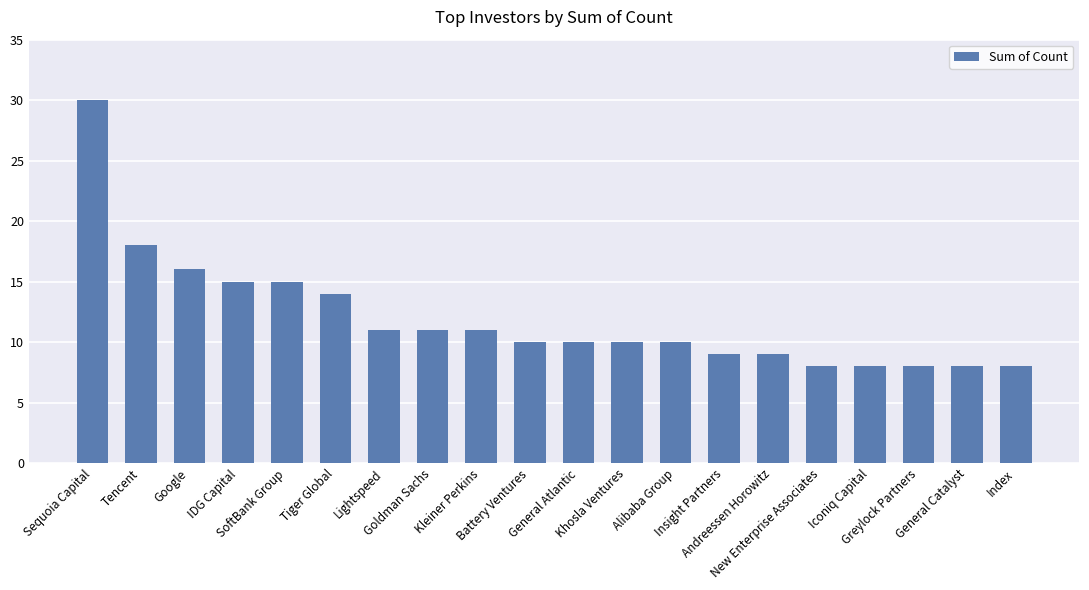

Which has a higher value, Goldman Sachs or Insight Partners?

Goldman Sachs